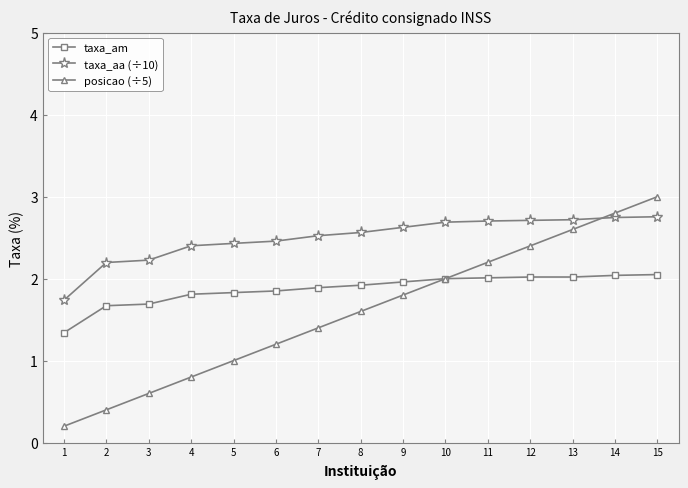

At which category is the sum across all series the highest?

15